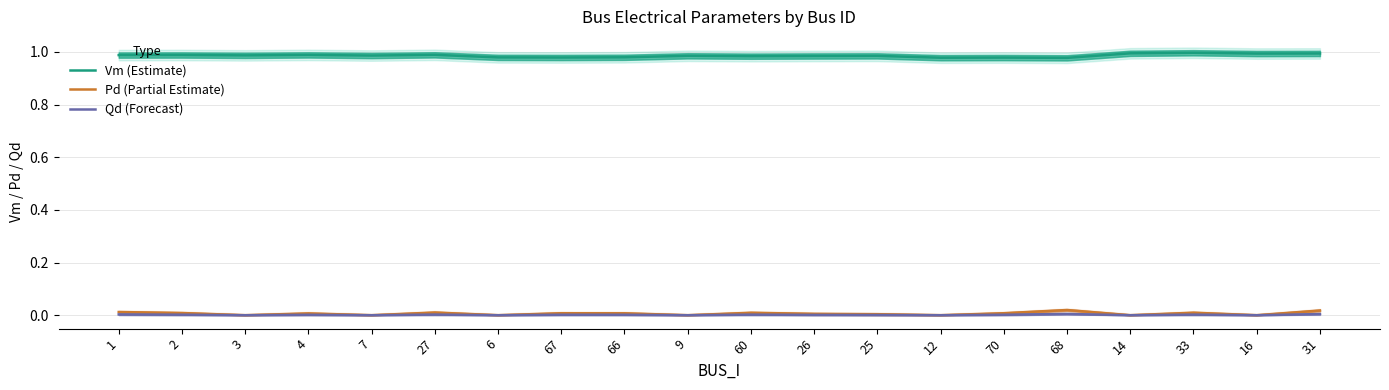

In Qd (Forecast), how many points are lower than both neighbors (excluding endpoints)?

7